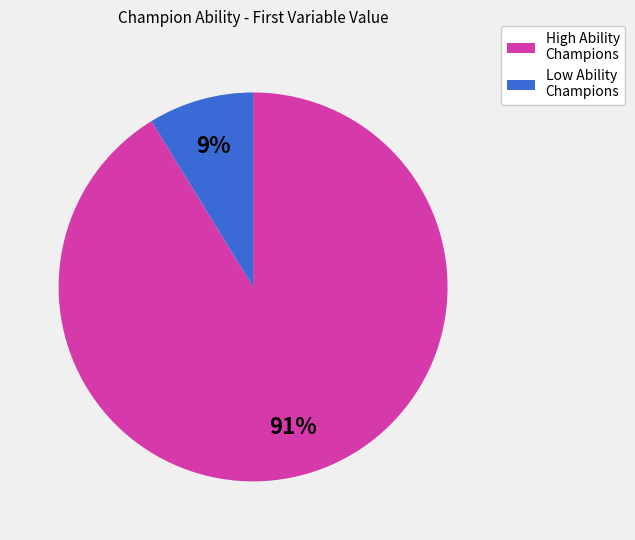

What is the majority slice?

High Ability Champions